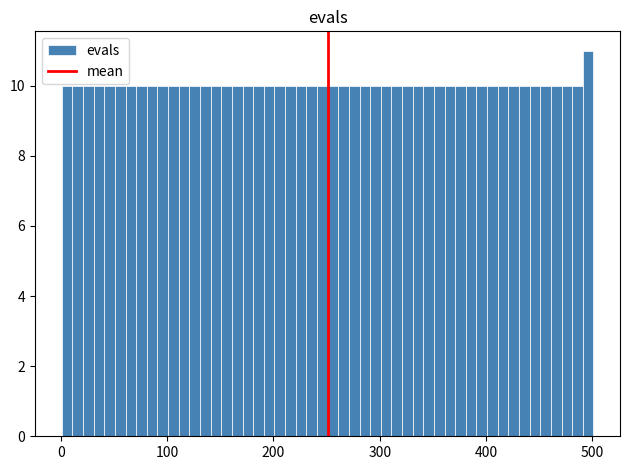

Read against the x-axis, roughly where is the centre of the tallest bar?

500